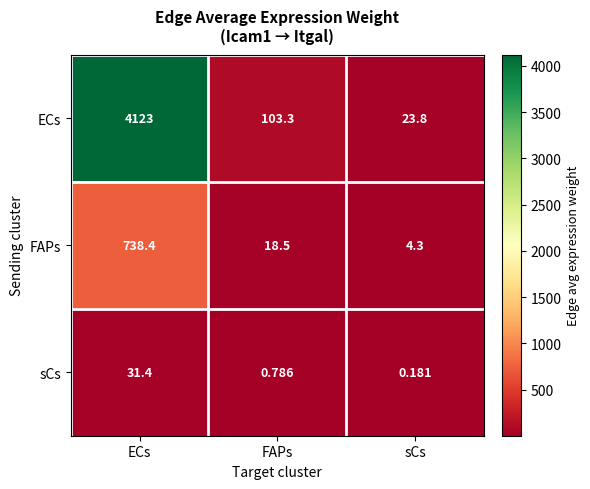

Is the value of sCs at sCs greater than the value of FAPs at sCs?

No